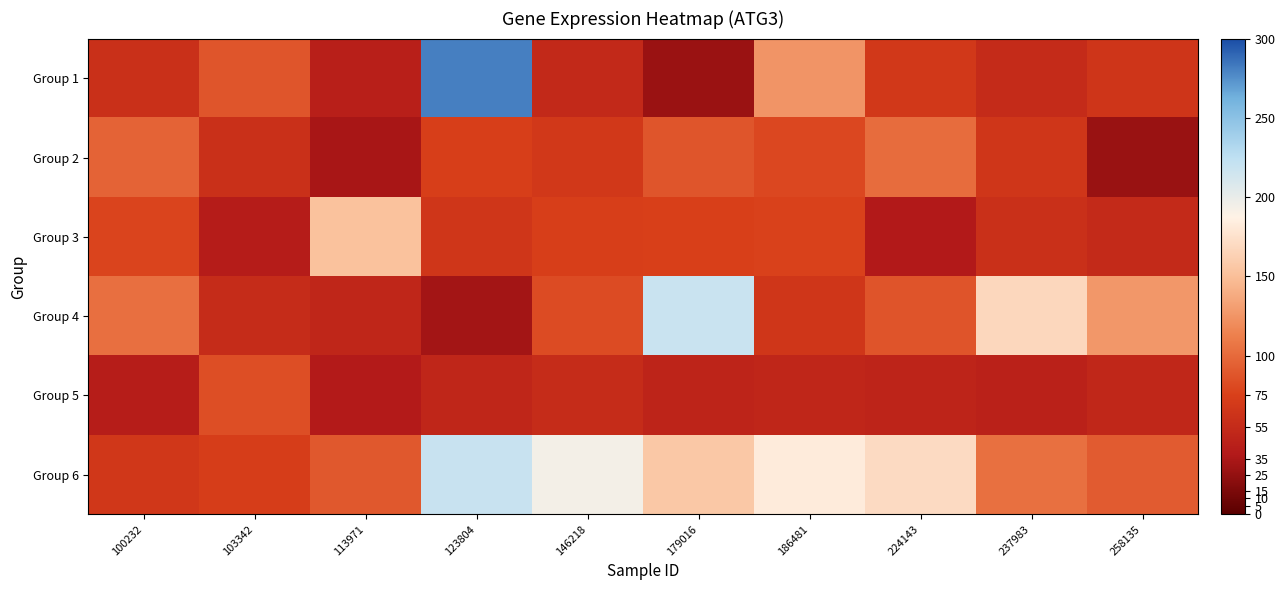

Count the number of data series in this chart.

6